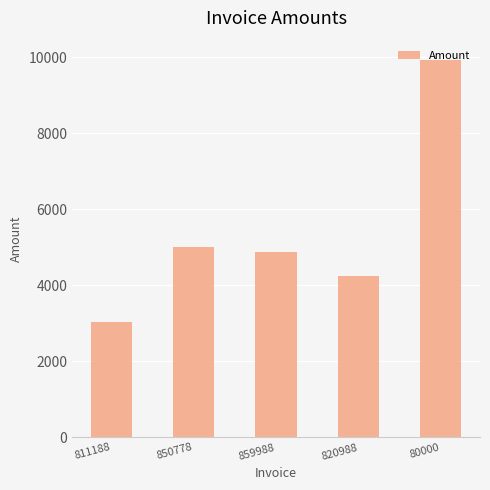

What is the difference between the second highest and minimum values?

1960.0